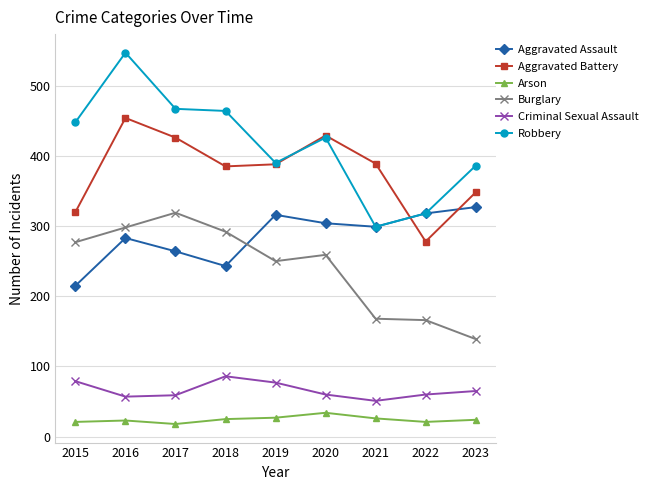

At 2018, list the series in order from smallest to largest.

Arson, Criminal Sexual Assault, Aggravated Assault, Burglary, Aggravated Battery, Robbery